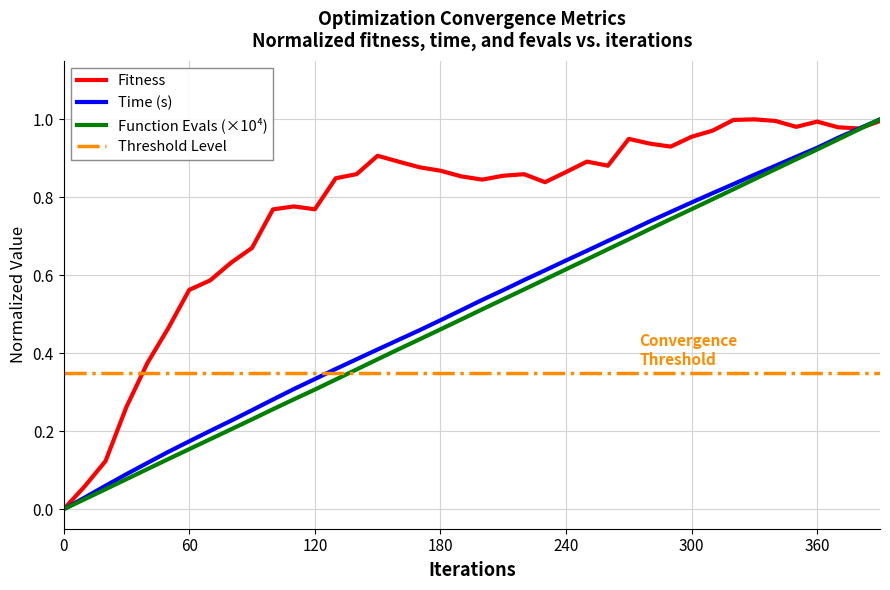

Reading right to left, list all the values displayed in this chart.

fitness: 390=1.0	380=1.0	370=1.0	360=1.0	350=1.0	340=1.0	330=1.0	320=1.0	310=1.0	300=1.0	290=0.9	280=0.9	270=1.0	260=0.9	250=0.9	240=0.9	230=0.8	220=0.9	210=0.9	200=0.8	190=0.9	180=0.9	170=0.9	160=0.9	150=0.9	140=0.9	130=0.8	120=0.8	110=0.8	100=0.8	90=0.7	80=0.6	70=0.6	60=0.6	50=0.5	40=0.4	30=0.3	20=0.1	10=0.1	0=0.0
time: 390=1.0	380=1.0	370=1.0	360=0.9	350=0.9	340=0.9	330=0.9	320=0.8	310=0.8	300=0.8	290=0.8	280=0.7	270=0.7	260=0.7	250=0.7	240=0.6	230=0.6	220=0.6	210=0.6	200=0.5	190=0.5	180=0.5	170=0.5	160=0.4	150=0.4	140=0.4	130=0.4	120=0.3	110=0.3	100=0.3	90=0.3	80=0.2	70=0.2	60=0.2	50=0.1	40=0.1	30=0.1	20=0.1	10=0.0	0=0.0
fevals: 390=1.0	380=1.0	370=0.9	360=0.9	350=0.9	340=0.9	330=0.8	320=0.8	310=0.8	300=0.8	290=0.7	280=0.7	270=0.7	260=0.7	250=0.6	240=0.6	230=0.6	220=0.6	210=0.5	200=0.5	190=0.5	180=0.5	170=0.4	160=0.4	150=0.4	140=0.4	130=0.3	120=0.3	110=0.3	100=0.3	90=0.2	80=0.2	70=0.2	60=0.2	50=0.1	40=0.1	30=0.1	20=0.1	10=0.0	0=0.0